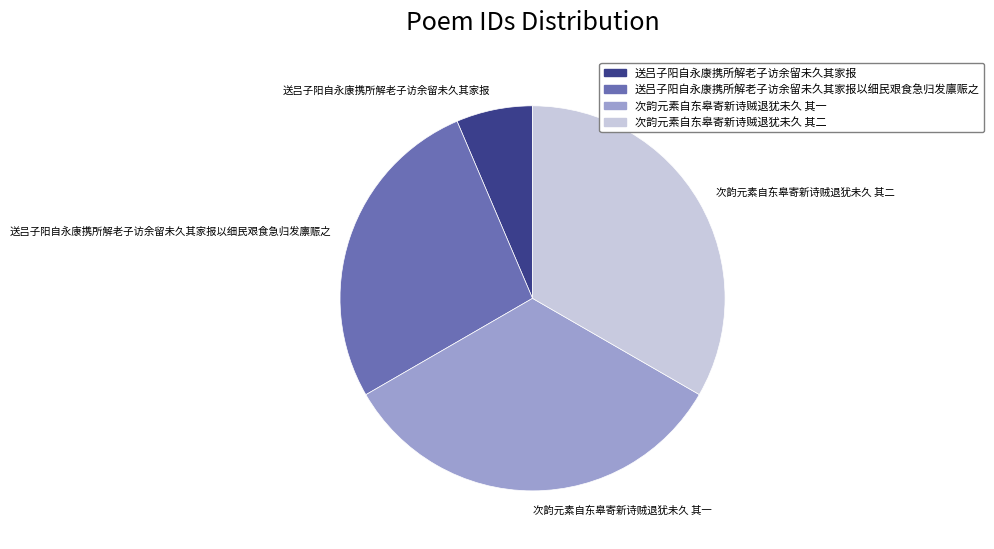

Does any single category account for the majority?

No